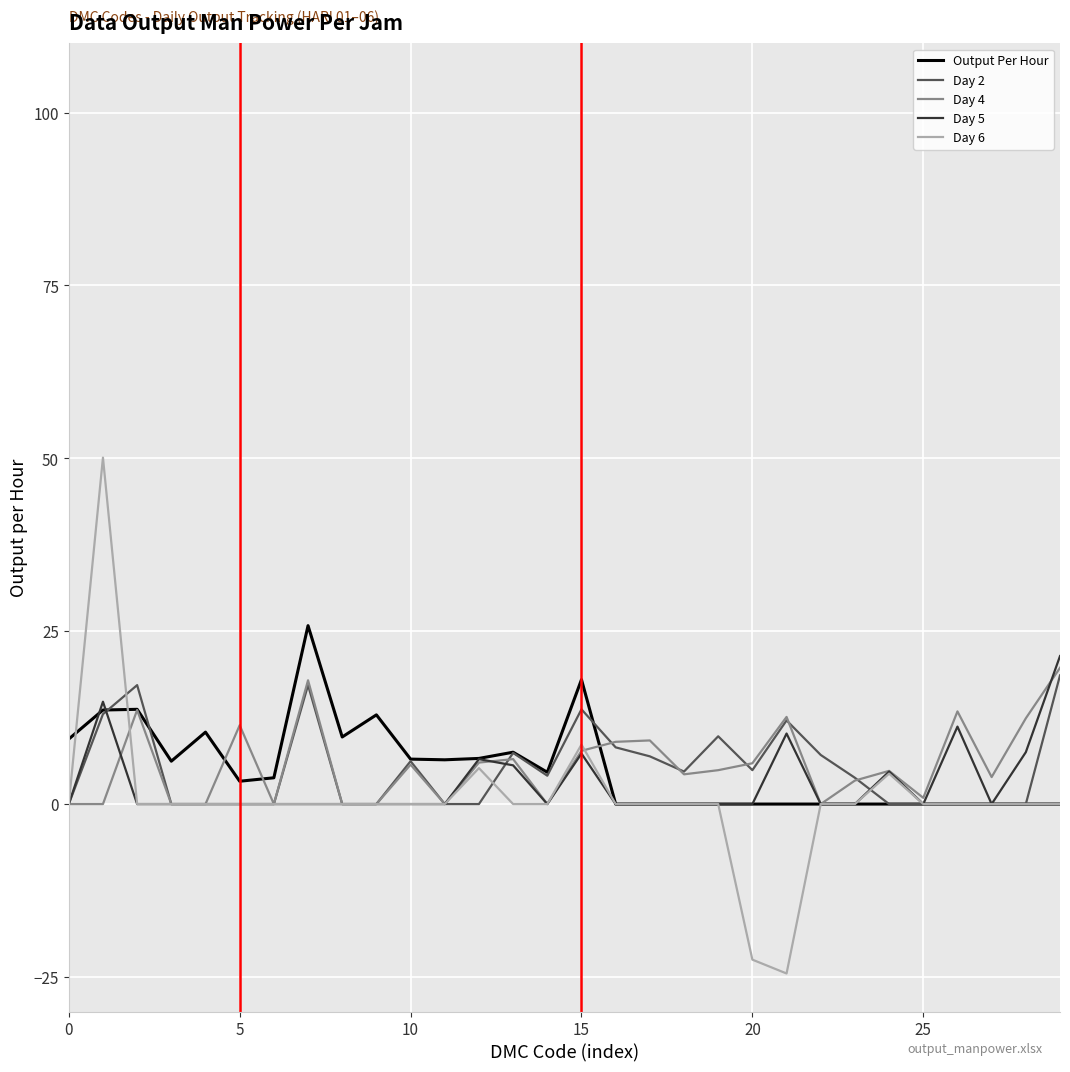

What is the maximum value for Output Per Hour?

25.8